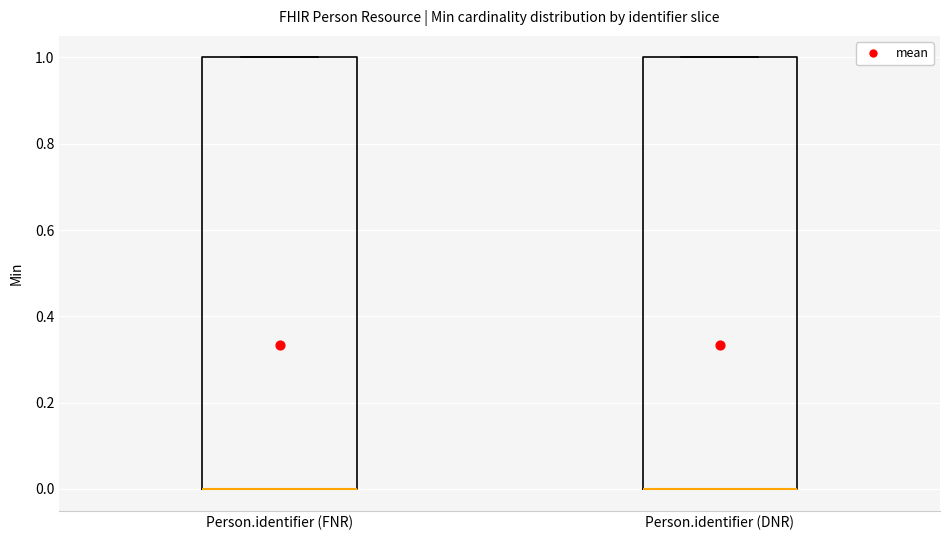

Where is the lower edge of the box for Person.identifier (FNR) on the y-axis? The values are not printed on the chart, so give them approximately, as read against the axis.

0